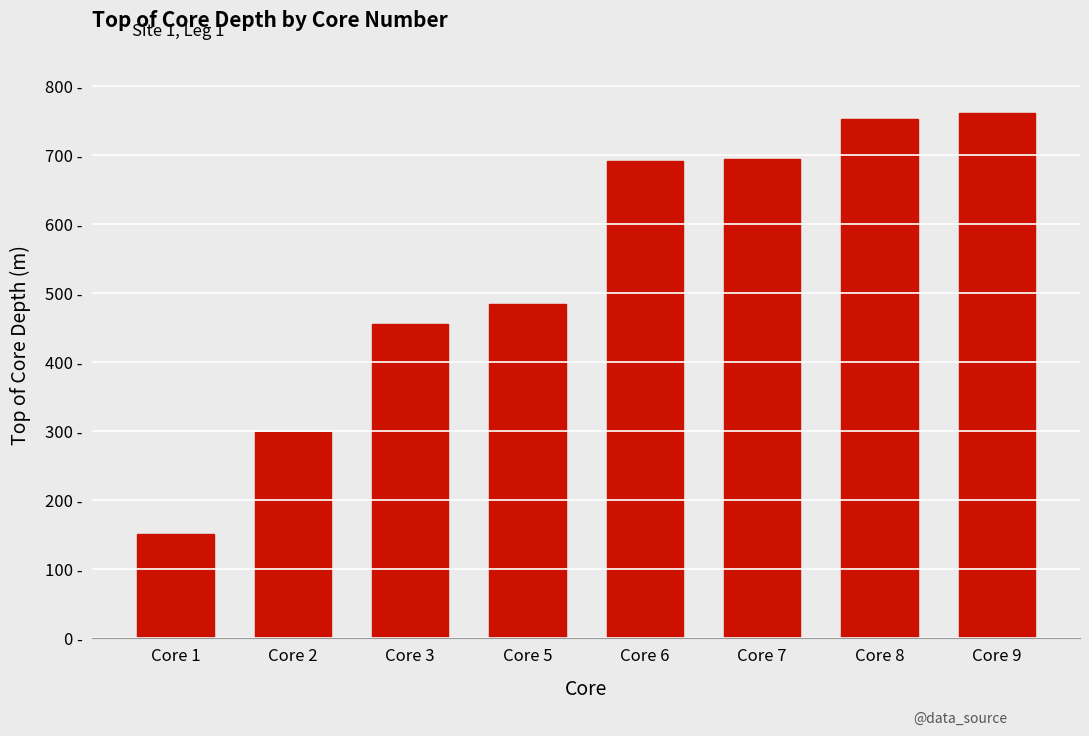

At which category does the chart reach its minimum across all series?

Core 1